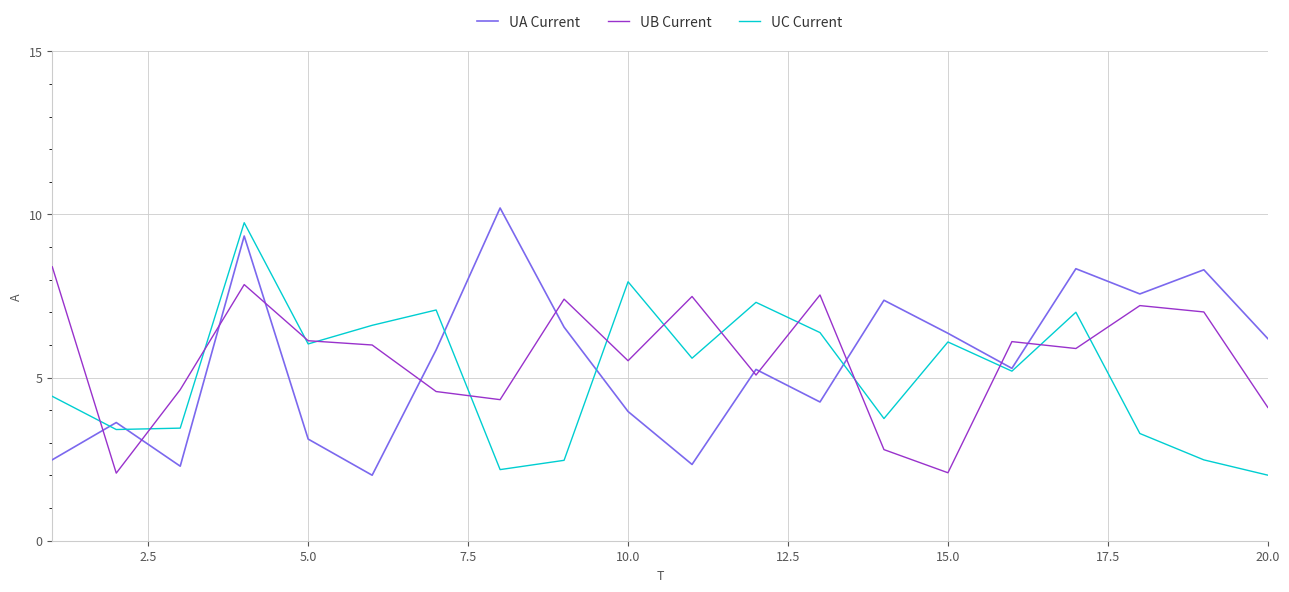

Which series ends up on top after the final intersection of UA Current and UB Current?

UA Current